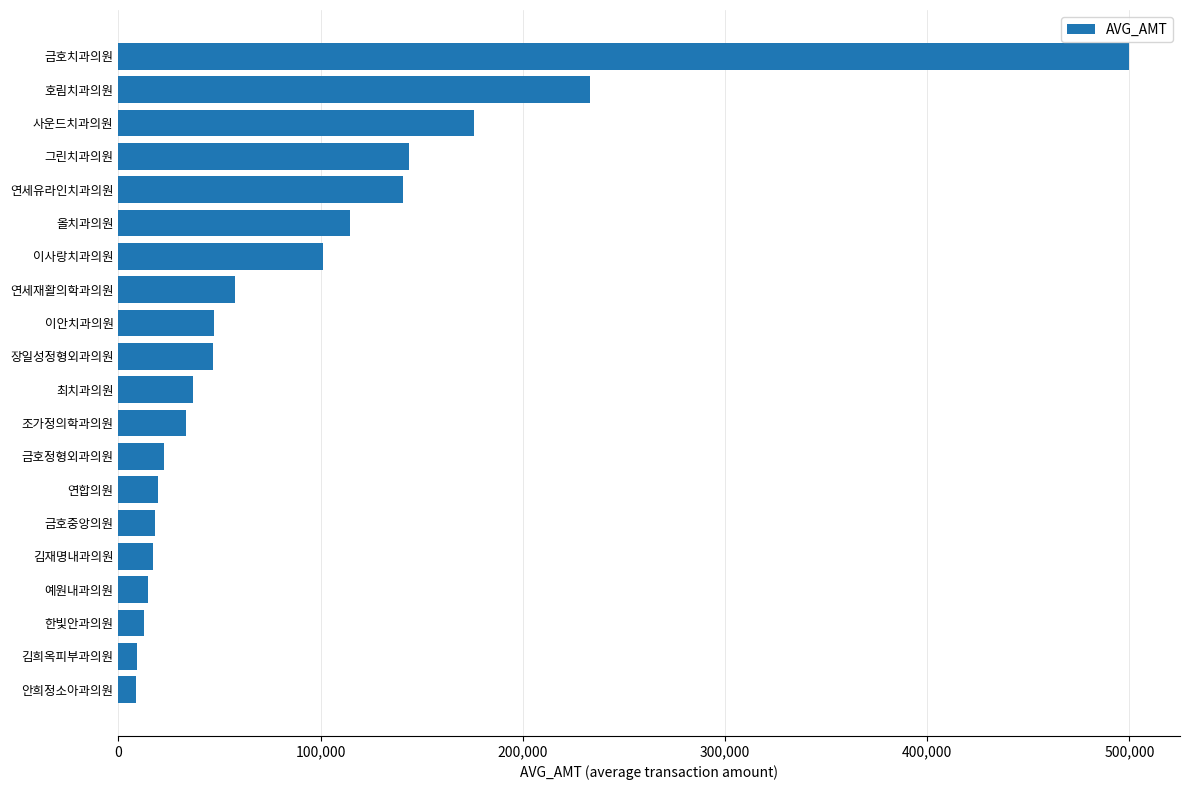

Approximately how many times larger is the value at 사운드치과의원 compared to 한빛안과의원?

13.7